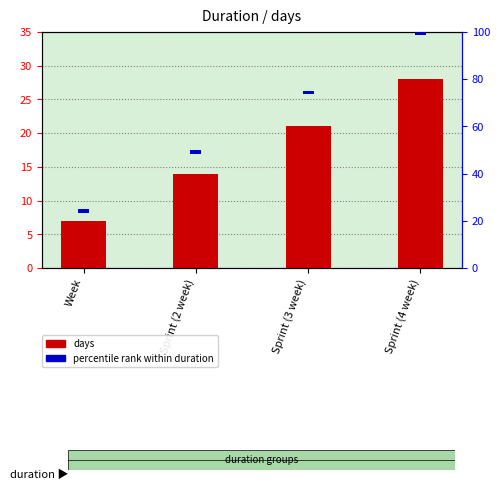

Reading right to left, transcribe all the data shown in this chart.

days: 28.0	21.0	14.0	7.0
percentile rank within duration: 1.5	1.5	1.5	1.5